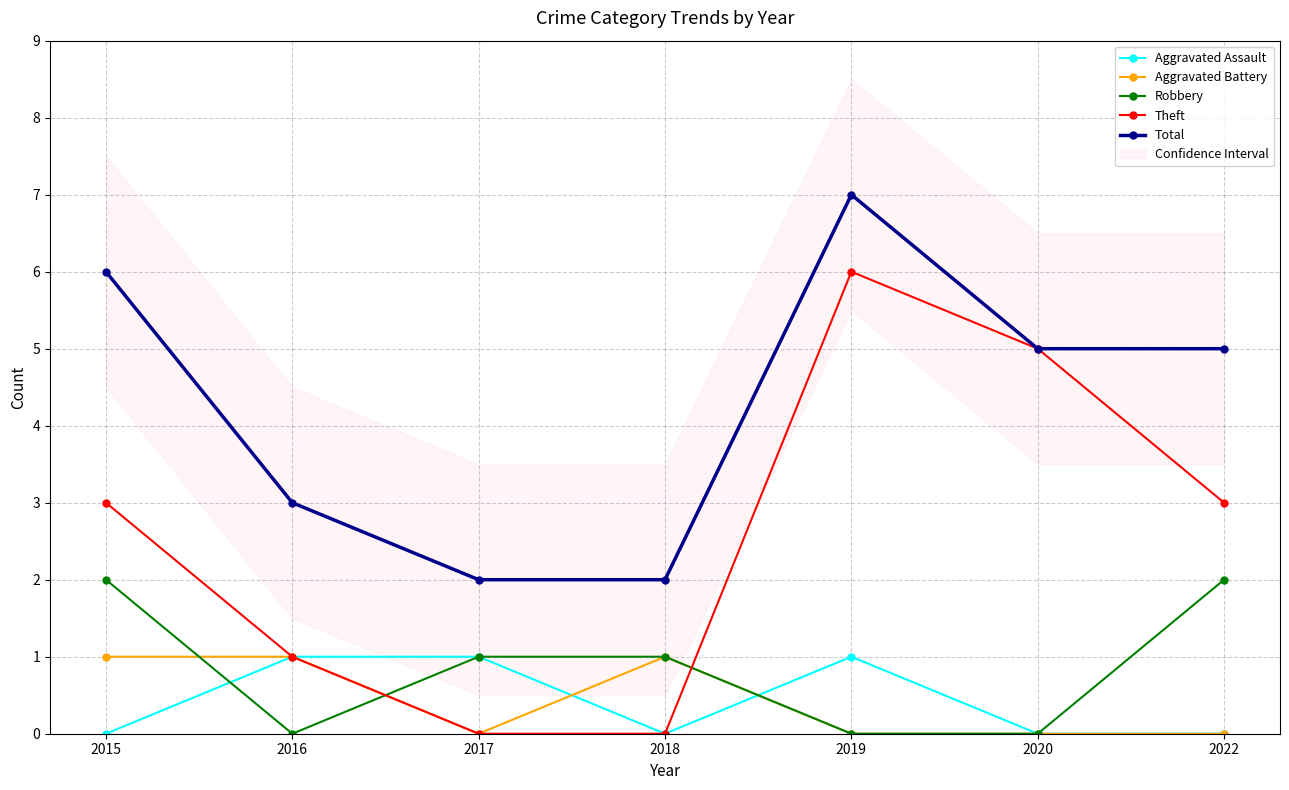

True or false: Robbery and Total cross at least once.

False